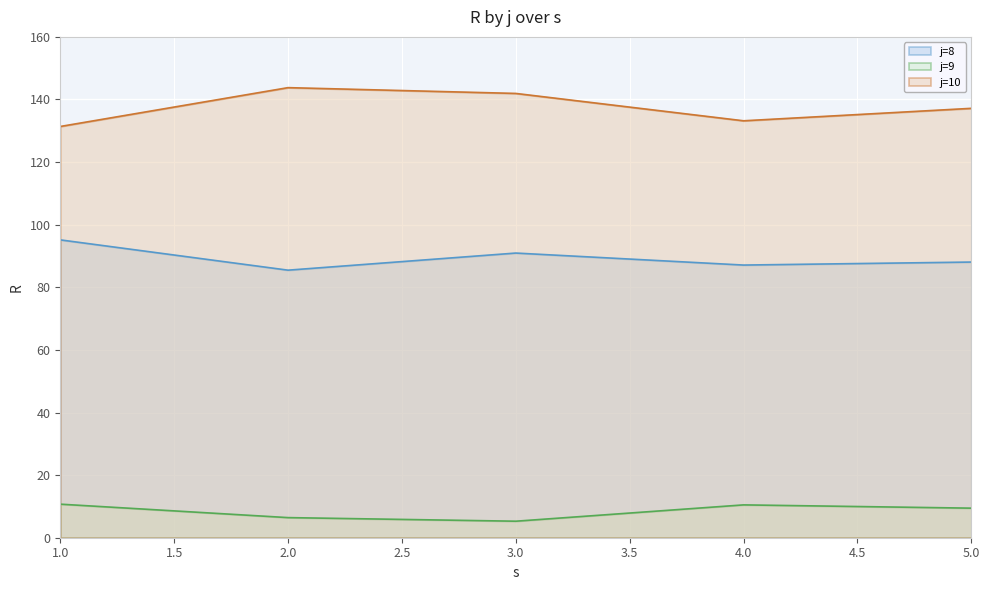

How many interior local peaks does the j=10 series have?

1